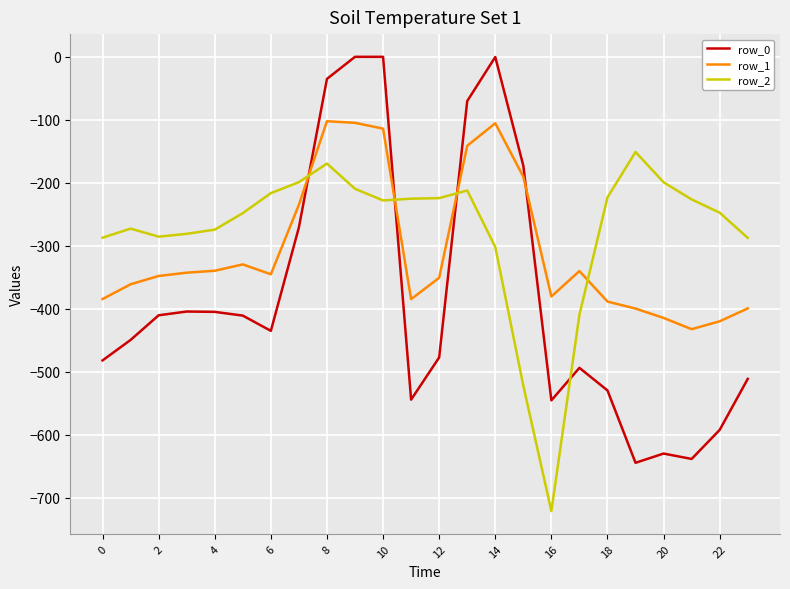

Does the chart display data point markers on the line(s)?

No